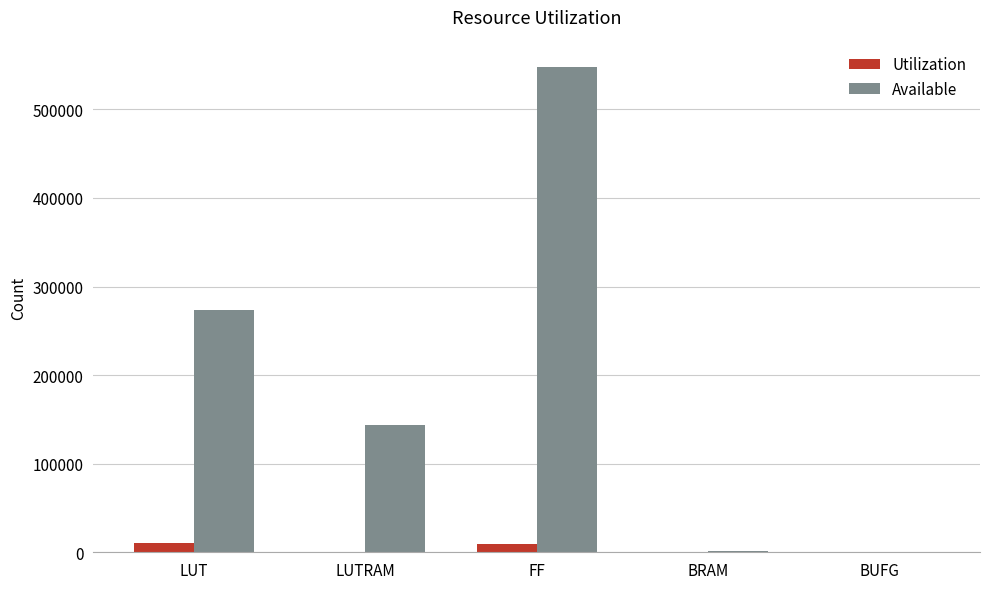

What are all the series names shown in the legend?

Utilization, Available